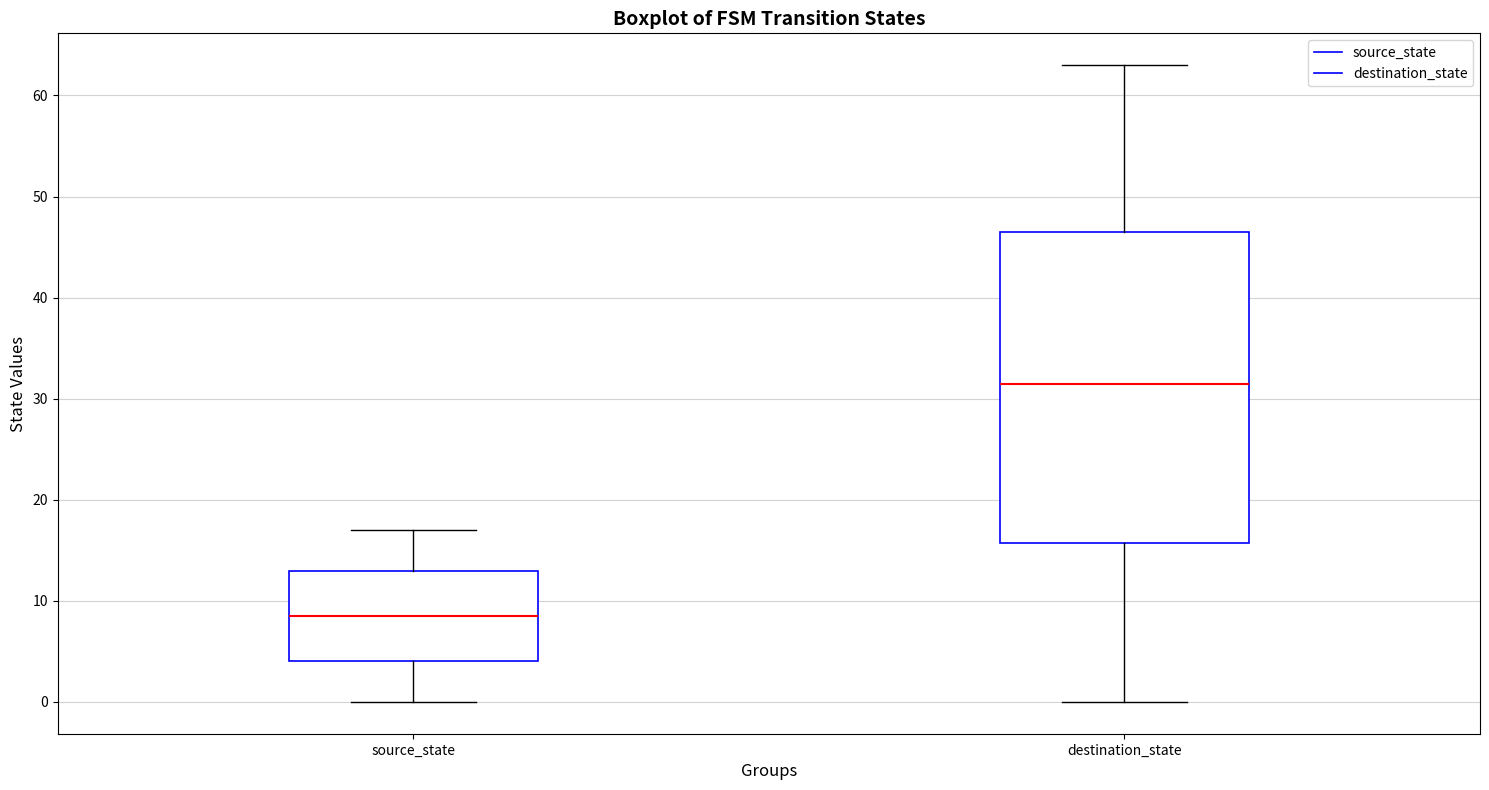

Reading left to right, read every box against the y-axis: the position of its median line, the range the box covers, and the ends of its whiskers. The values are not printed on the chart, so give them approximately, as read against the axis.

source_state: median 9, box 4 to 13, whiskers 0 to 17
destination_state: median 32, box 16 to 47, whiskers 0 to 63